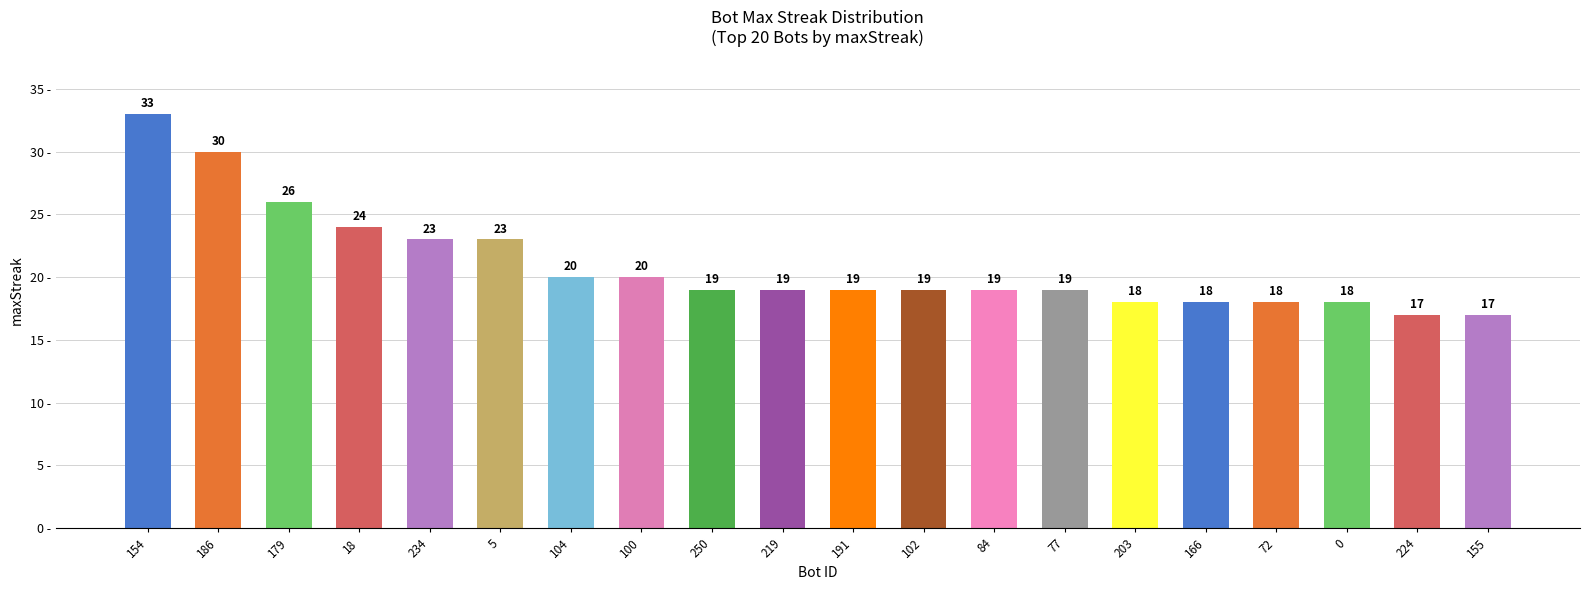

Reading left to right, list all the values displayed in this chart.

154=33	186=30	179=26	18=24	234=23	5=23	104=20	100=20	250=19	219=19	191=19	102=19	84=19	77=19	203=18	166=18	72=18	0=18	224=17	155=17